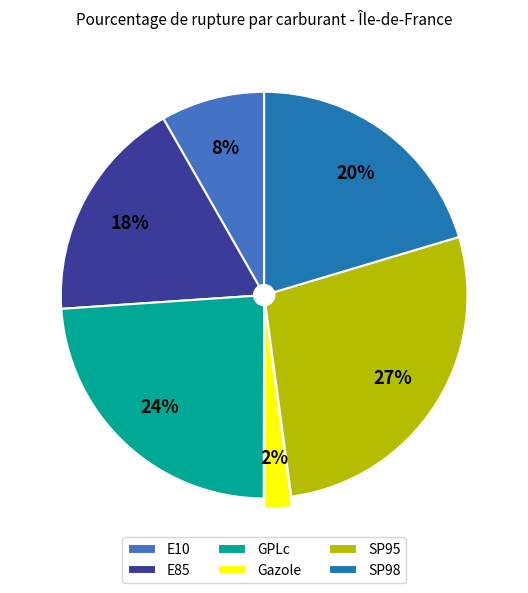

Is the sum of SP98 and E10 greater than half?

No